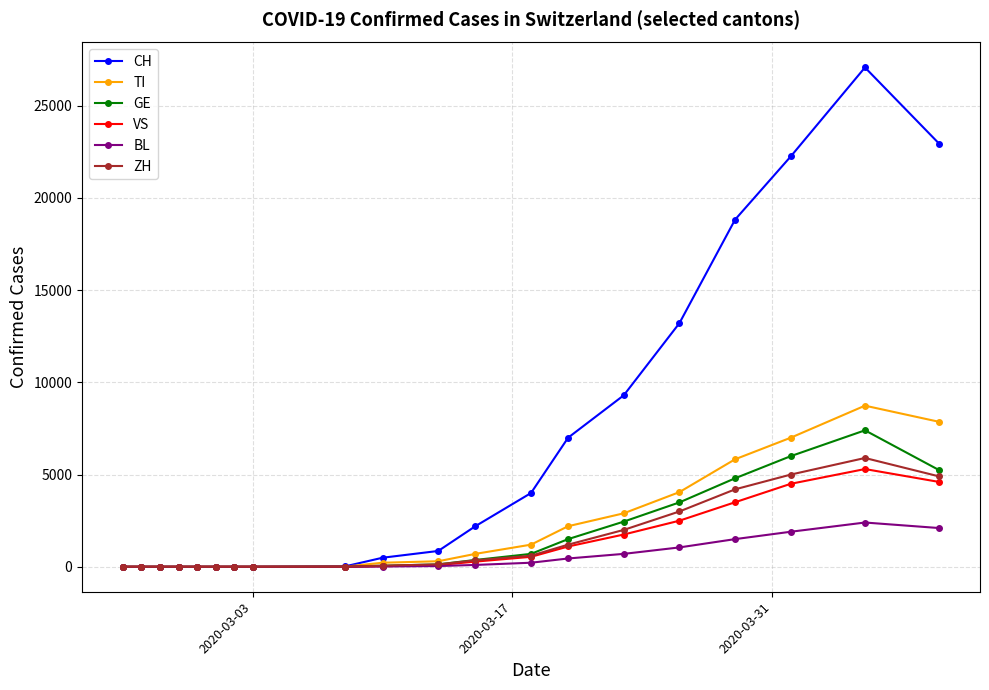

Which series has the largest range (max minus min)?

CH